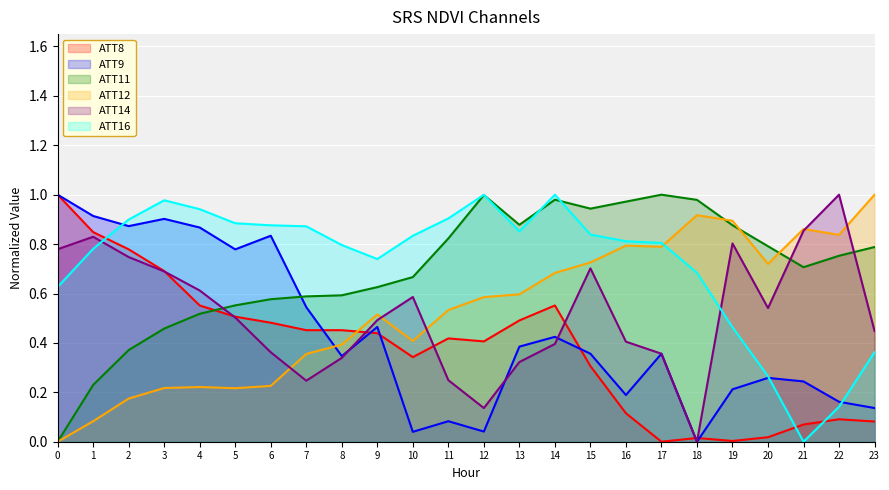

How many lines are shown in the chart?

6